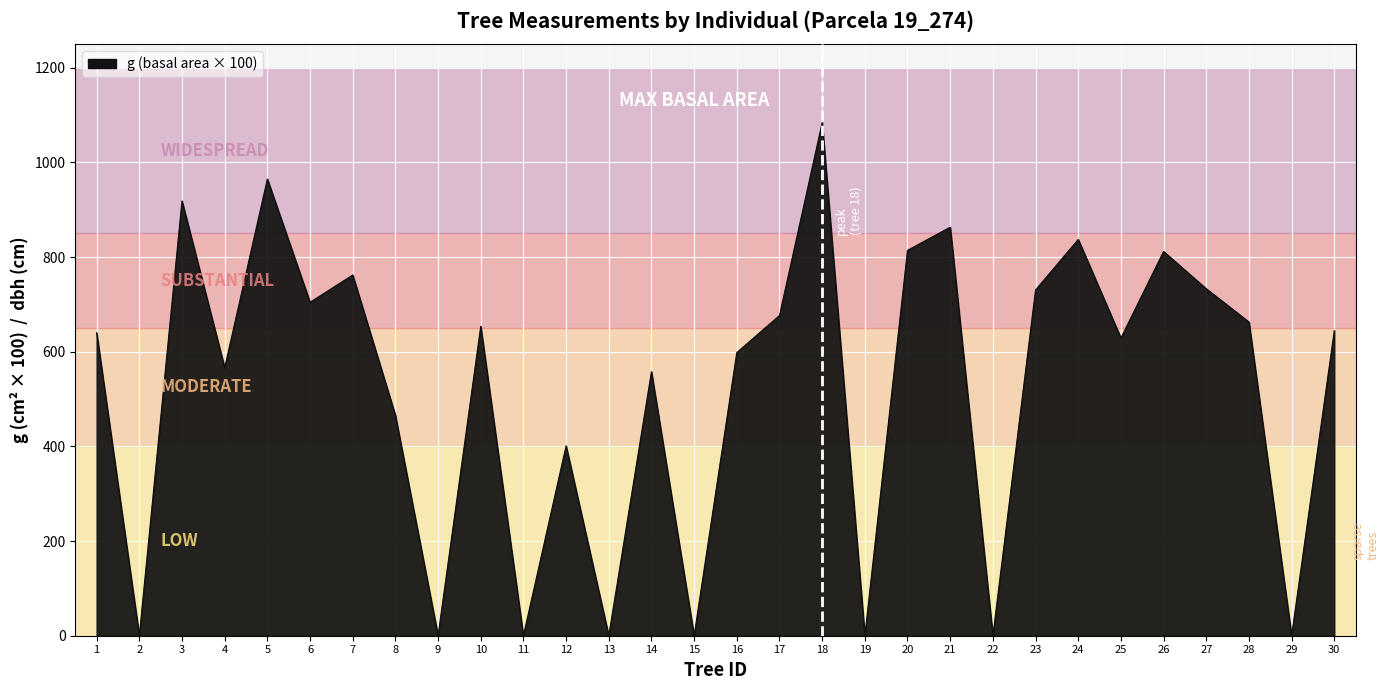

Between 1 and 26, which is larger?

26